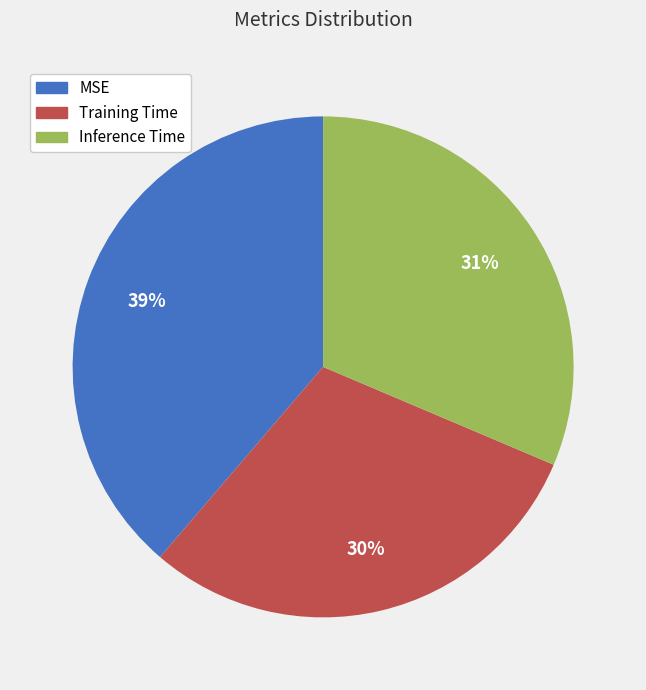

What percentage is the Training Time slice, to the nearest percent?

30%